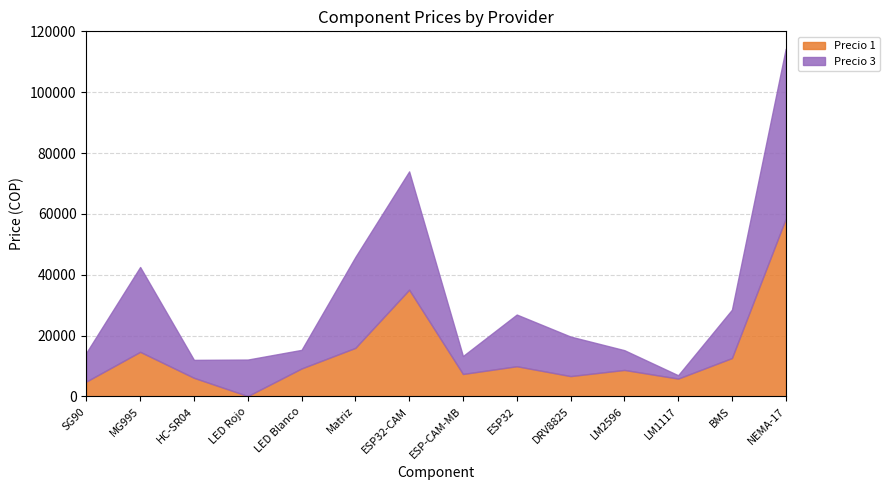

Reading right to left, what are all the values shown in this chart?

Precio 1: NEMA-17=58429.0	BMS=12600.0	LM1117=5846.7	LM2596=8690.0	DRV8825=6664.0	ESP32=9907.2	ESP-CAM-MB=7362.0	ESP32-CAM=35080.3	Matriz=15942.8	LED Blanco=9172.4	LED Rojo=100.0	HC-SR04=6100.0	MG995=14643.0	SG90=4877.3
Precio 3: NEMA-17=55900.0	BMS=15900.0	LM1117=1100.0	LM2596=6500.0	DRV8825=13000.0	ESP32=17000.0	ESP-CAM-MB=5900.0	ESP32-CAM=38900.0	Matriz=29900.0	LED Blanco=6117.0	LED Rojo=12000.0	HC-SR04=5900.0	MG995=27900.0	SG90=9500.0